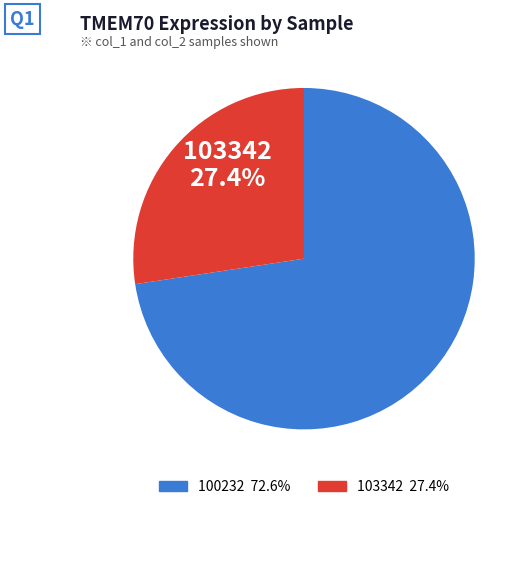

Is there any slice that represents more than half of the pie?

Yes